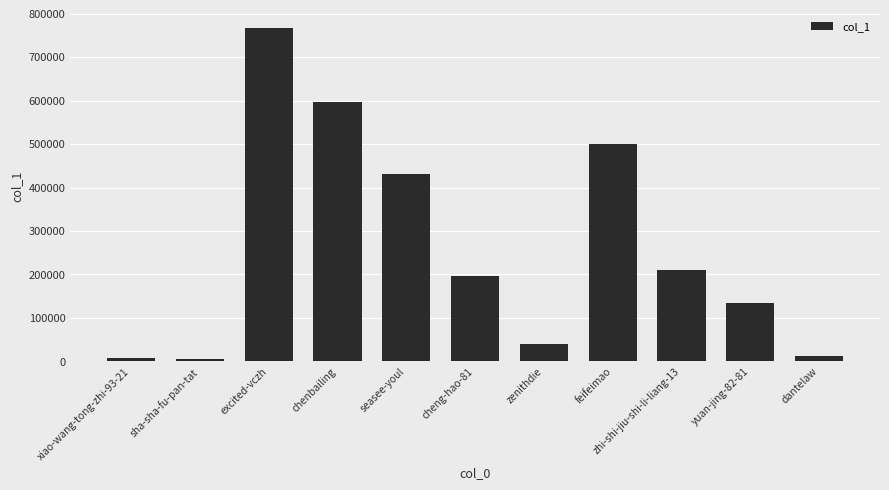

The chart shows a value of 432356 at seasee-youl. True or false?

True